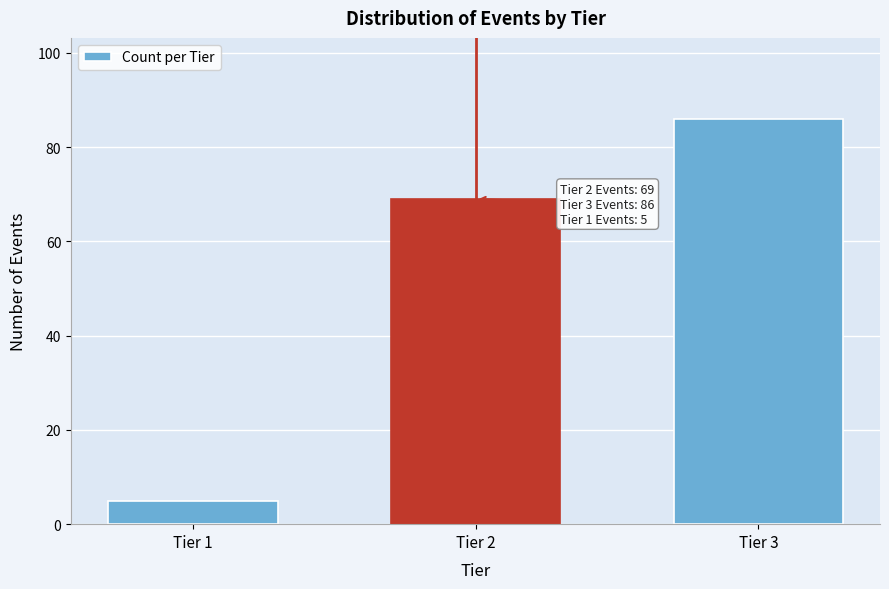

Reading left to right, extract all data points from this chart.

5	69	86